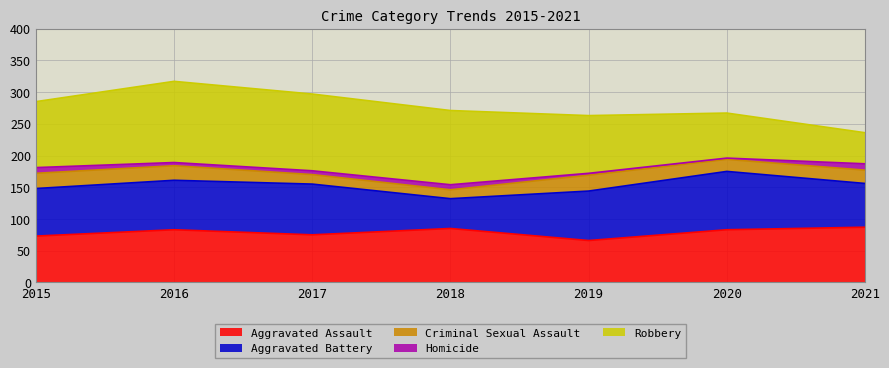

What is the maximum value shown in the chart?

128